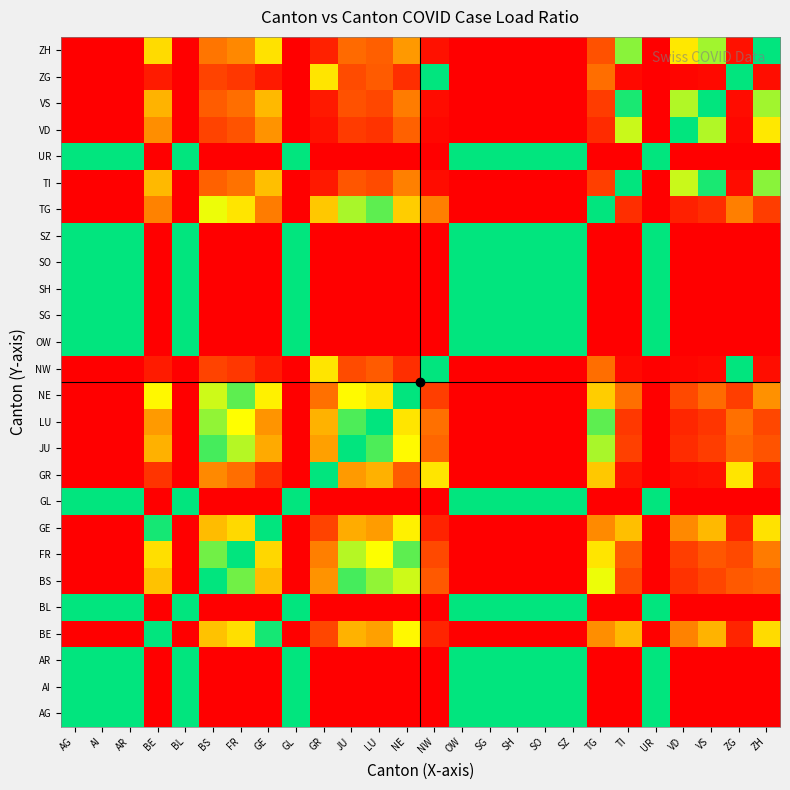

Which category has the highest value across all series?

BE